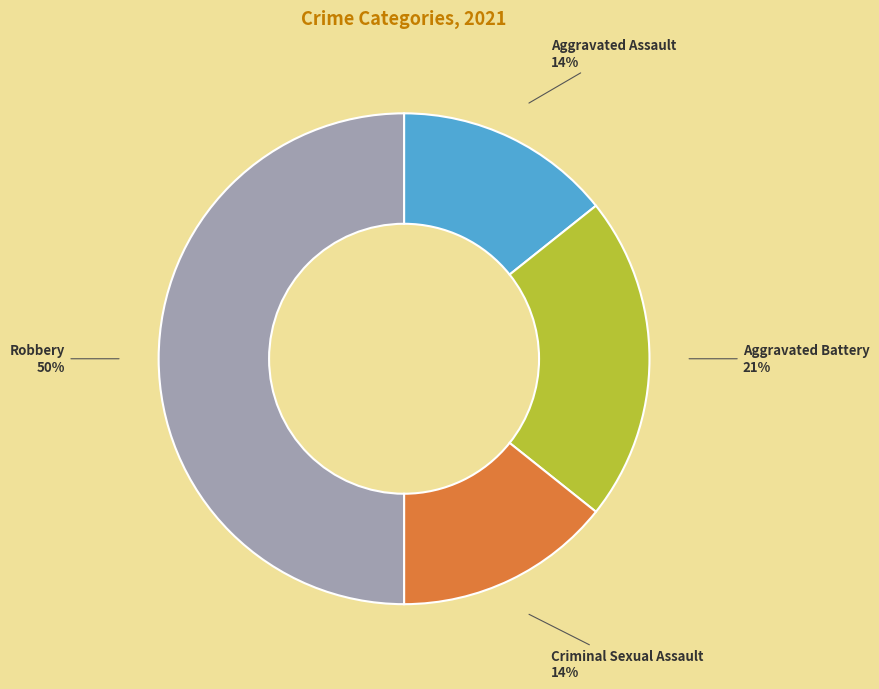

Is the sum of Criminal Sexual Assault and Robbery greater than half?

Yes